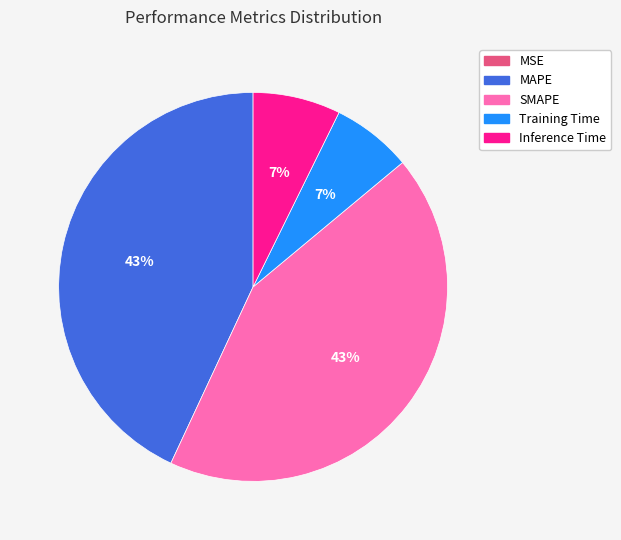

The Inference Time slice represents 7% of the pie. True or false?

True